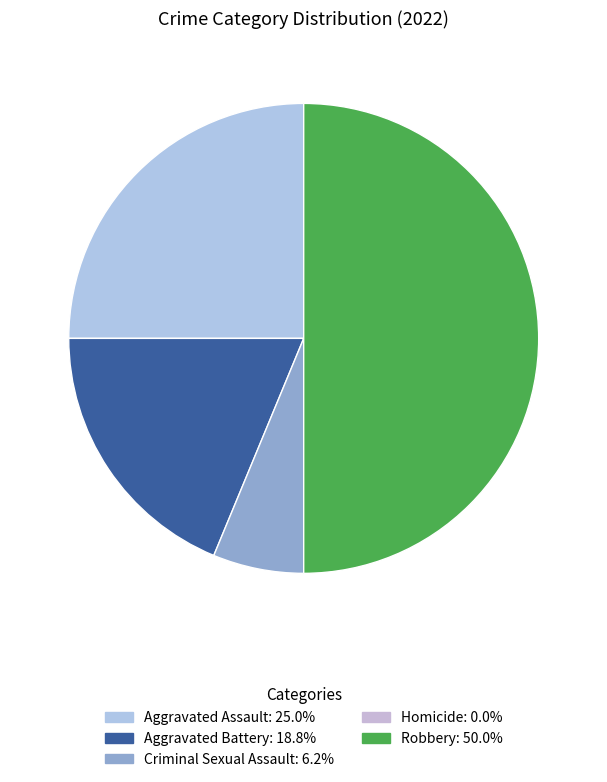

What percentage do Criminal Sexual Assault and Aggravated Battery together represent?

25.0%